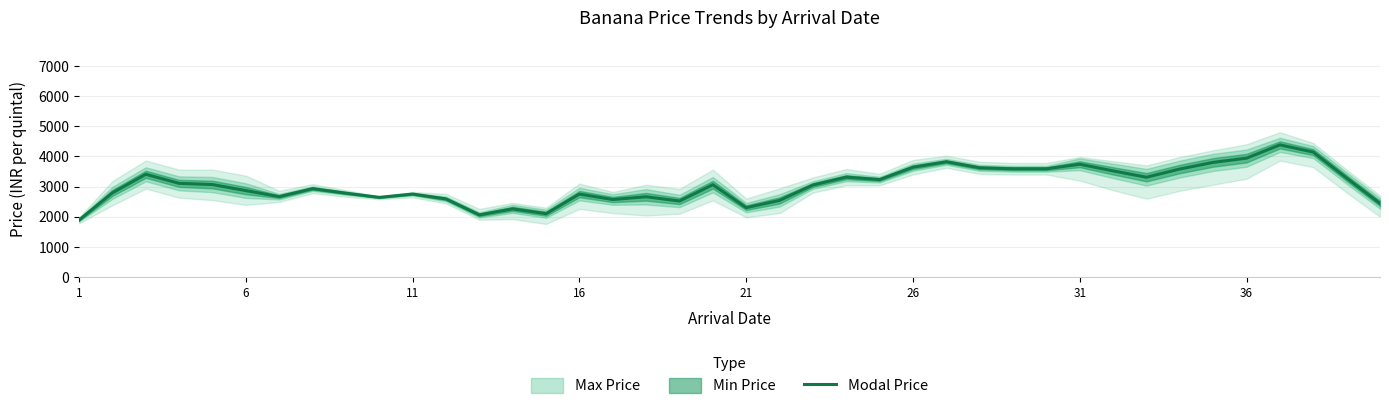

Reading right to left, what are all the values shown in this chart?

2440	3280	4140	4380	3940	3800	3580	3308	3518	3738	3588	3588	3620	3820	3640	3230	3310	3050	2540	2300	3060	2520	2660	2570	2750	2100	2260	2060	2590	2750	2640	2780	2930	2665	2865	3065	3105	3405	2790	1890